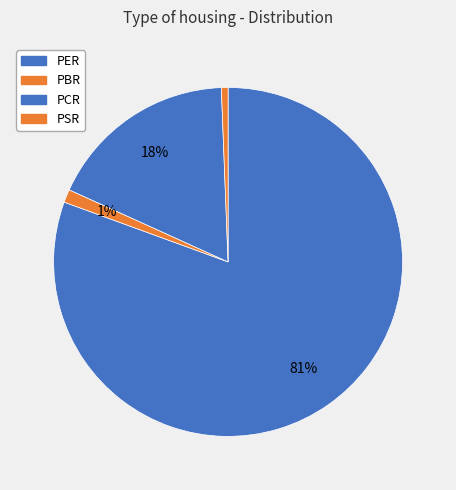

Approximately how many times larger is the value at PER compared to PCR?

4.6